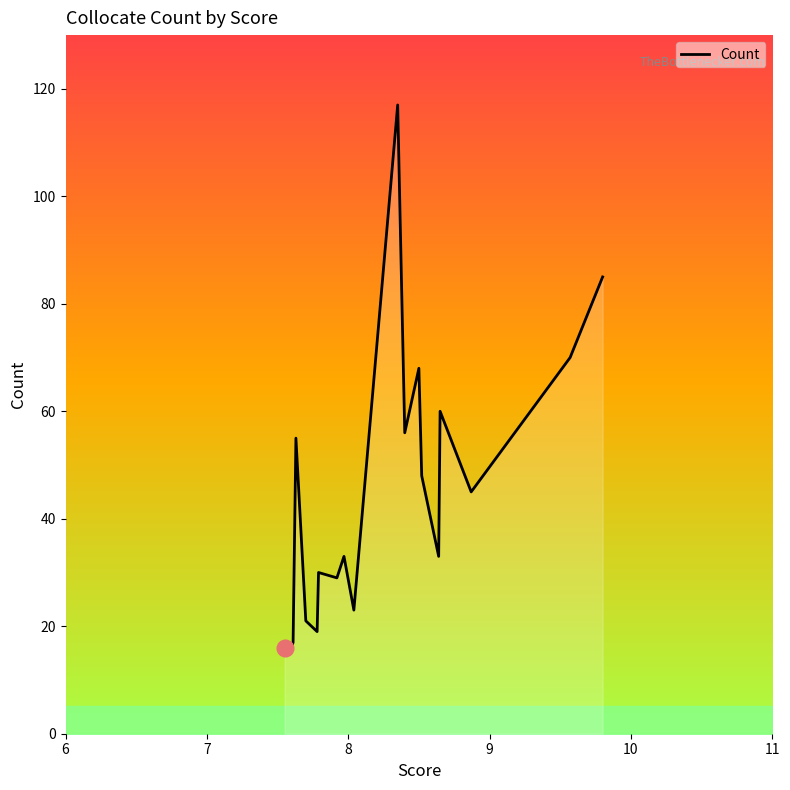

True or false: there are more than 0 points higher than both neighbors.

True